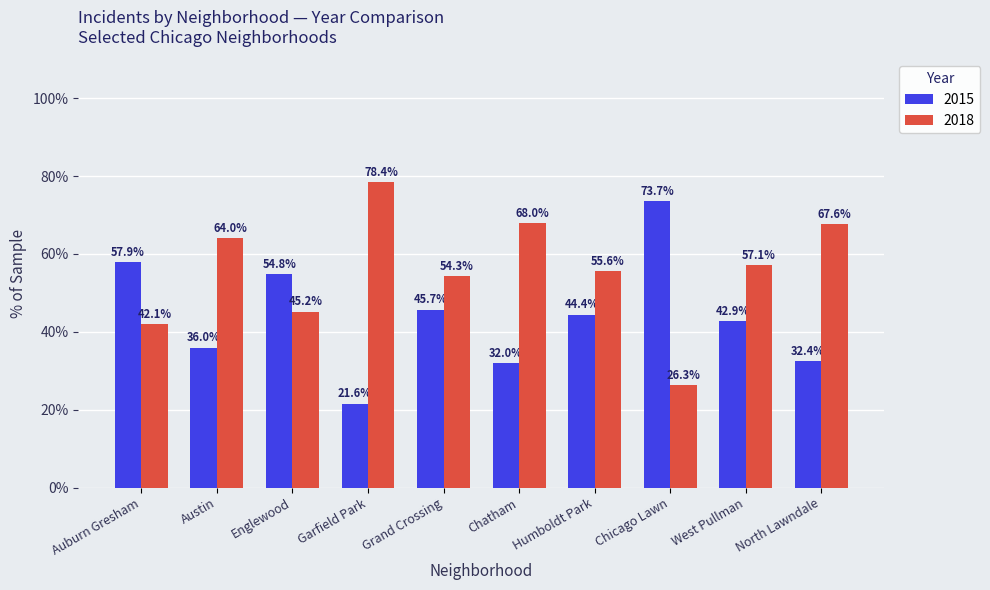

Does the chart contain stacked bars?

No